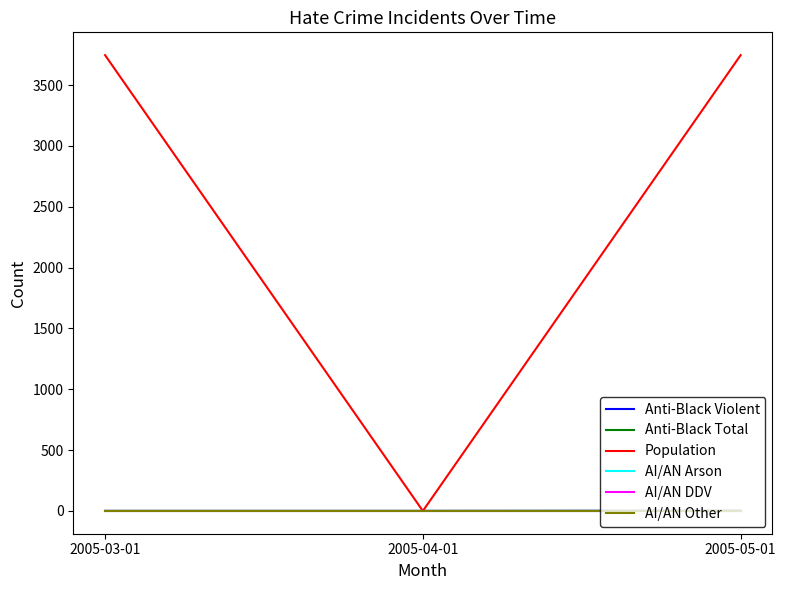

Is this an area chart (filled region under the line)?

No